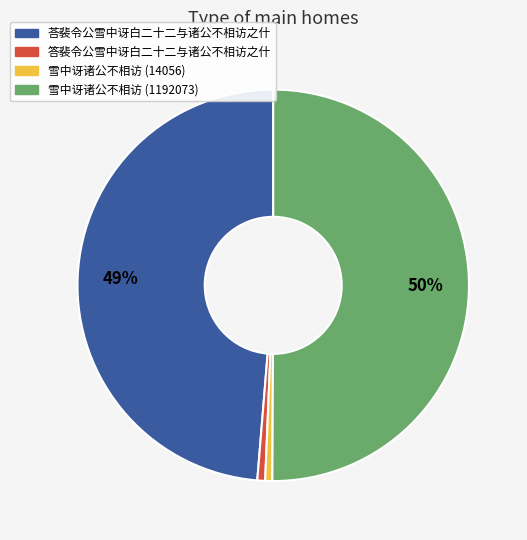

Which has a higher value, 雪中讶诸公不相访 (14056) or 雪中讶诸公不相访 (1192073)?

雪中讶诸公不相访 (1192073)